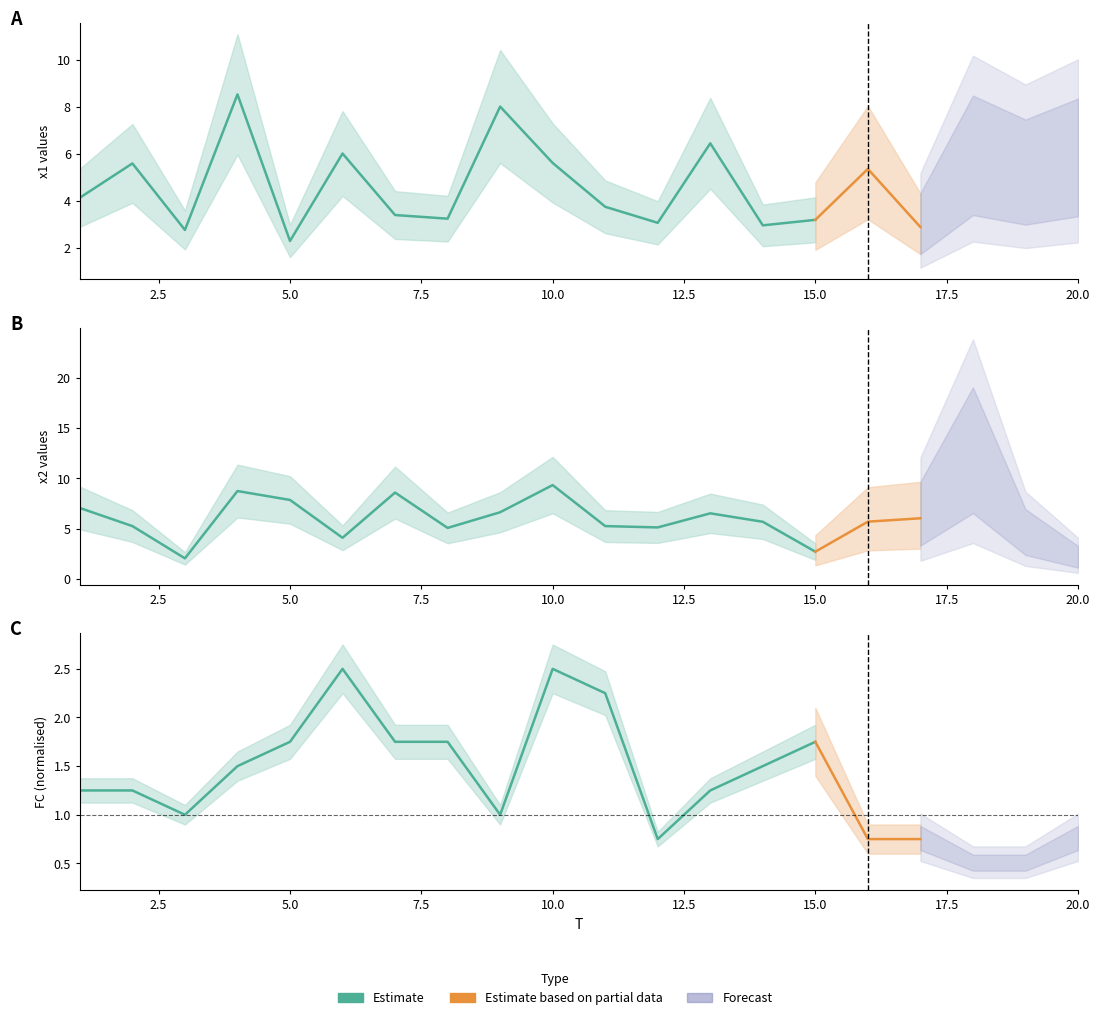

At which category does x1 reach its first local valley?

3